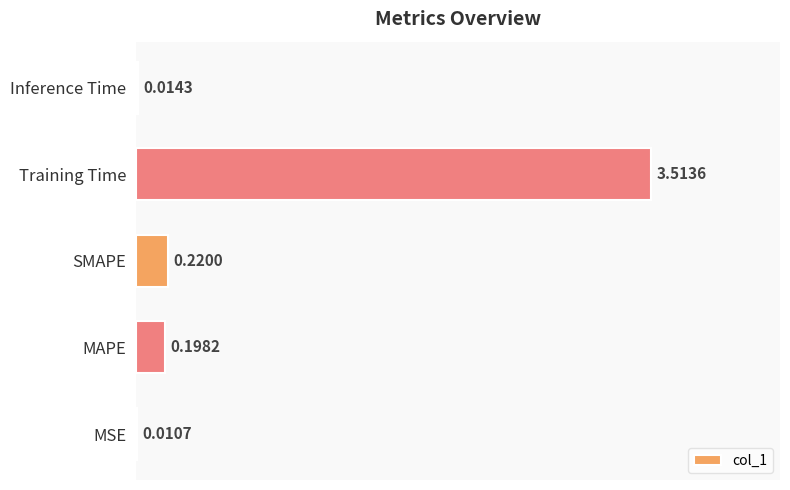

What is the change in value from MSE to SMAPE?

+0.2